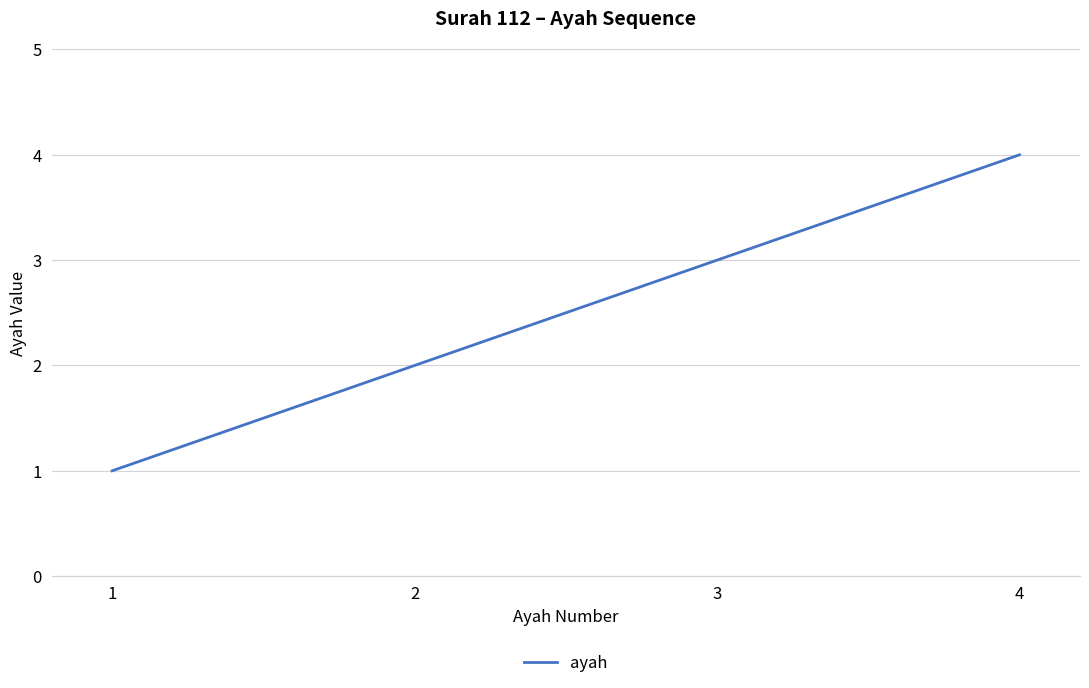

What is the change in value from 3 to 4?

+1